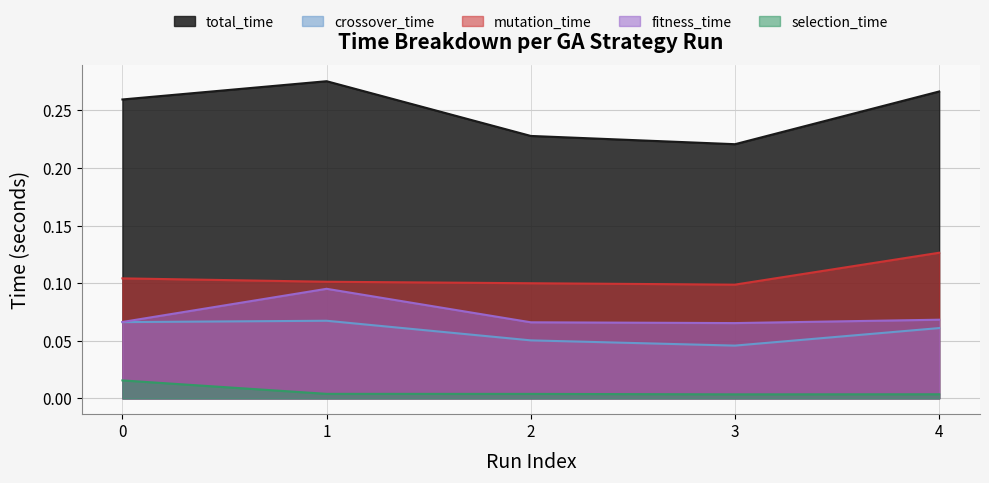

True or false: fitness_time and mutation_time cross at least once.

False